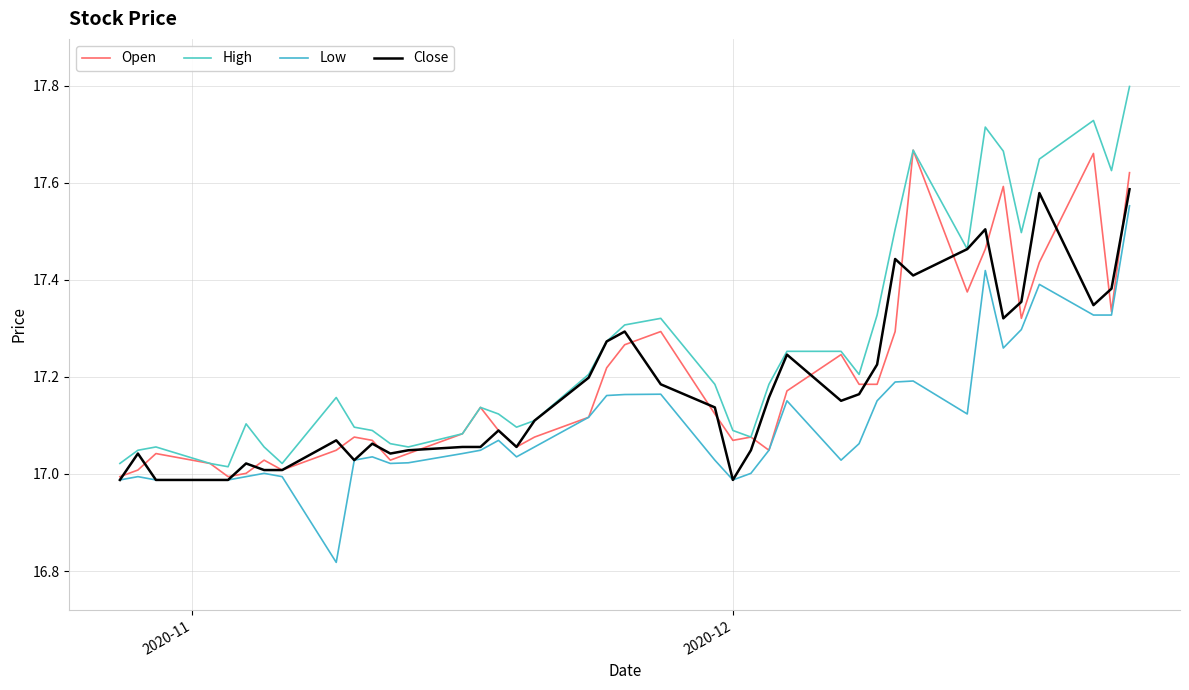

True or false: Open and Close intersect in this chart.

True